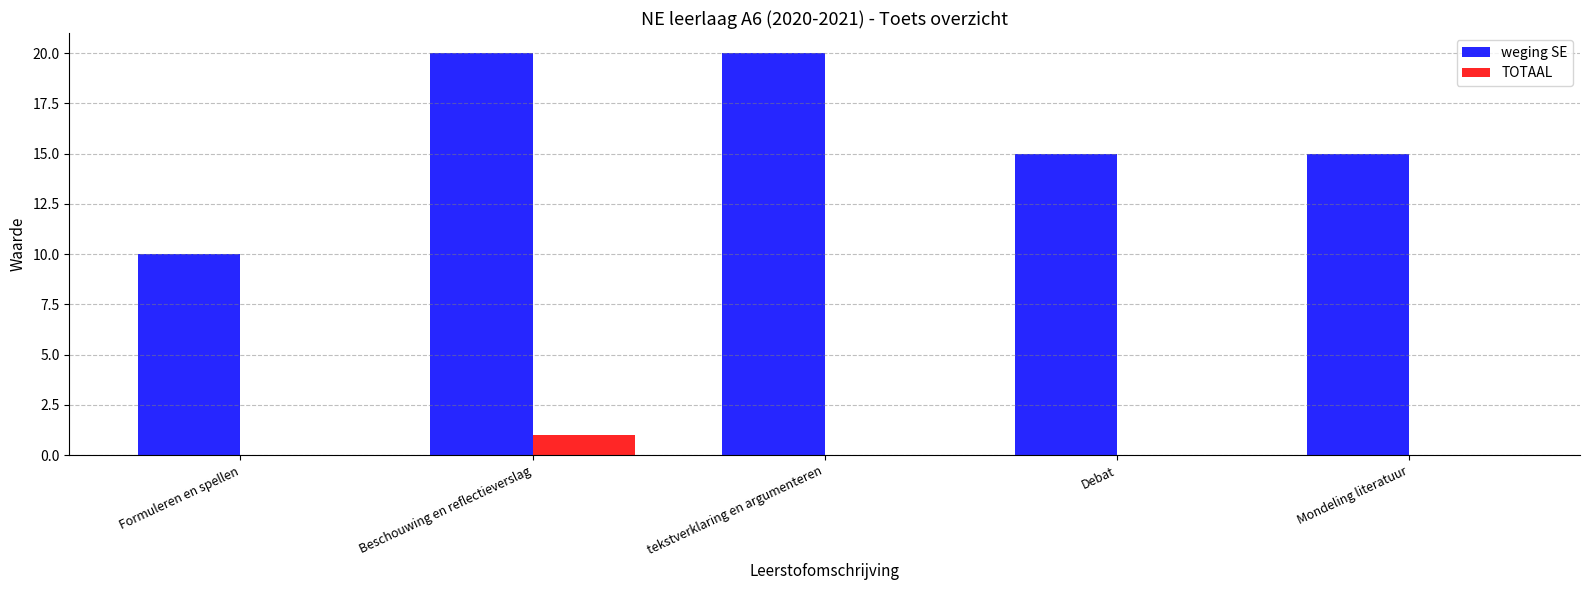

Are the bars grouped side by side (vs. stacked)?

Yes